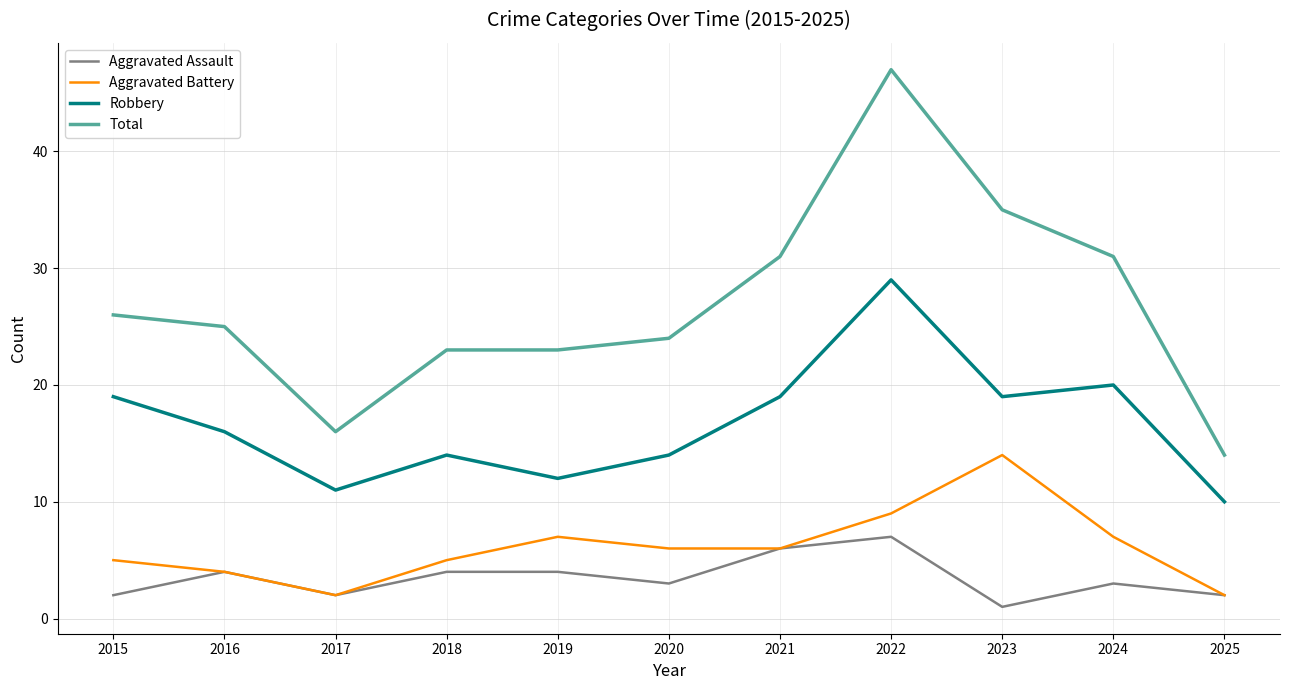

What is the total value across all series at 2017?

31